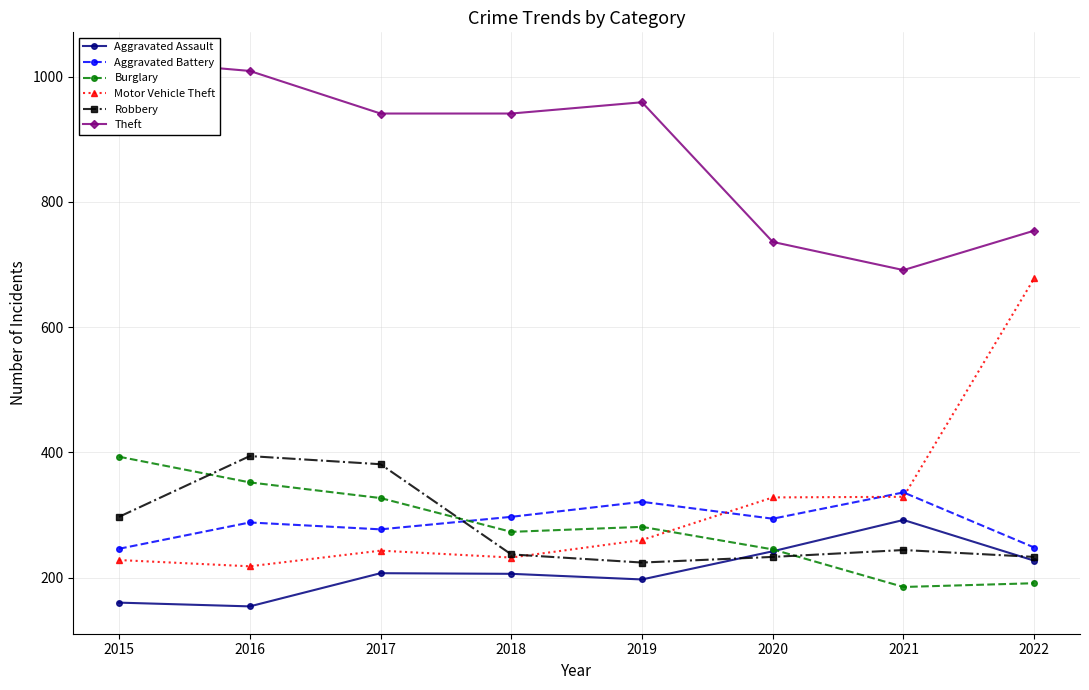

Which series changed the most between 2018 and 2020?

Theft